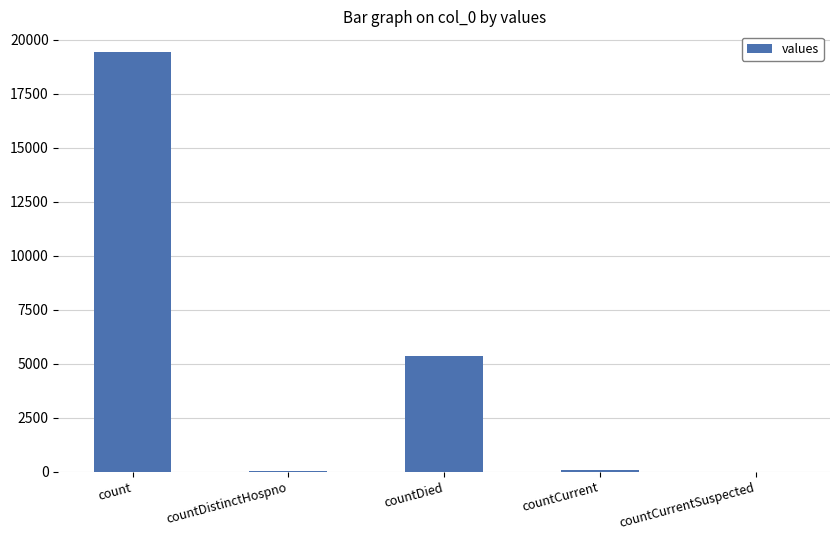

At which category does the chart reach its peak across all series?

count